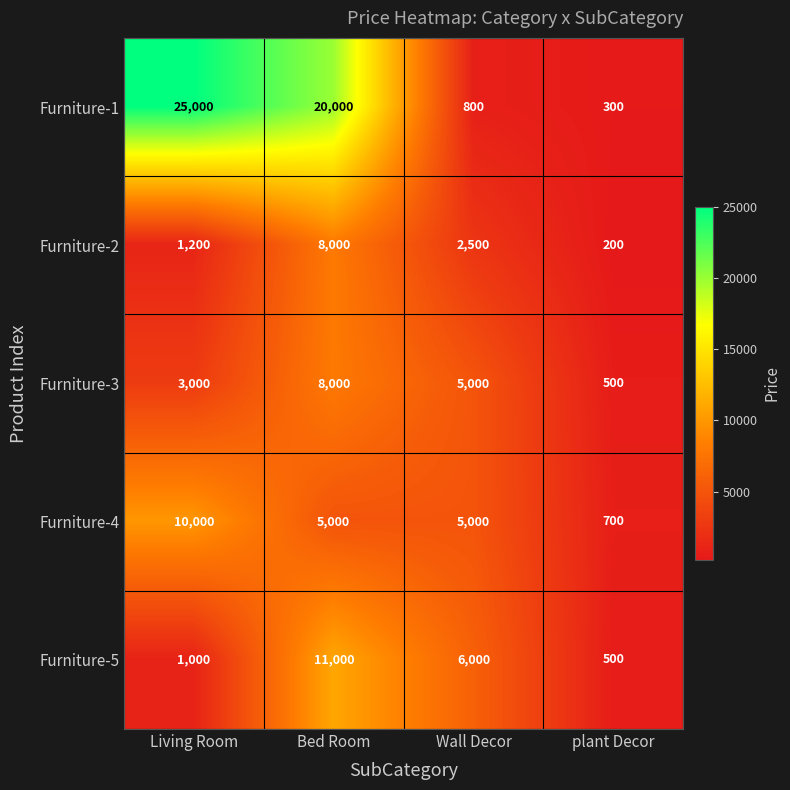

Which series has the widest spread of values?

Furniture-1